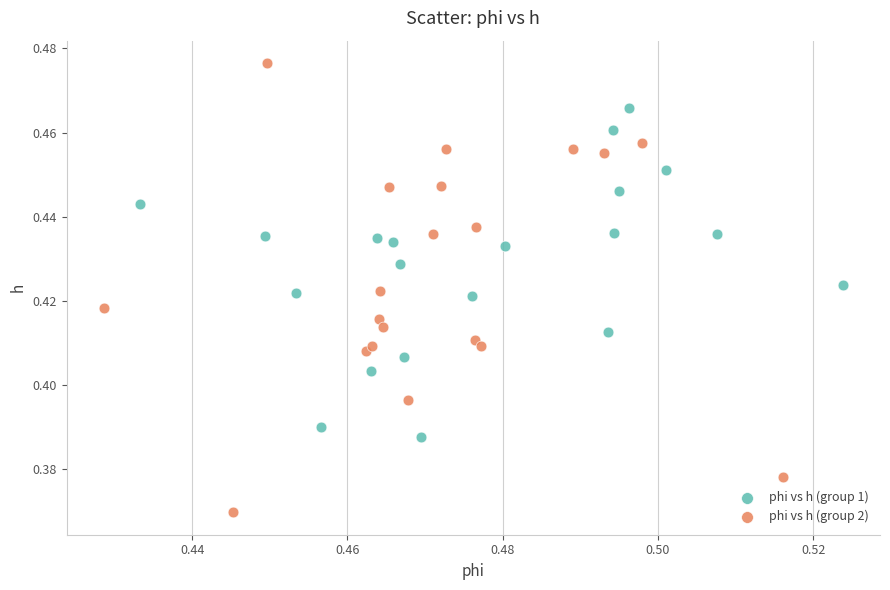

Which series has the largest Y range (max minus min)?

phi vs h (group 2)